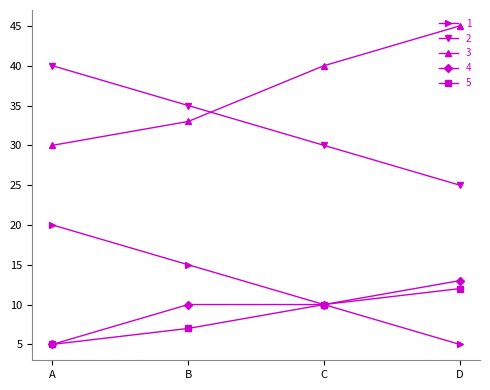

How many 2 values are between 30 and 40?

3